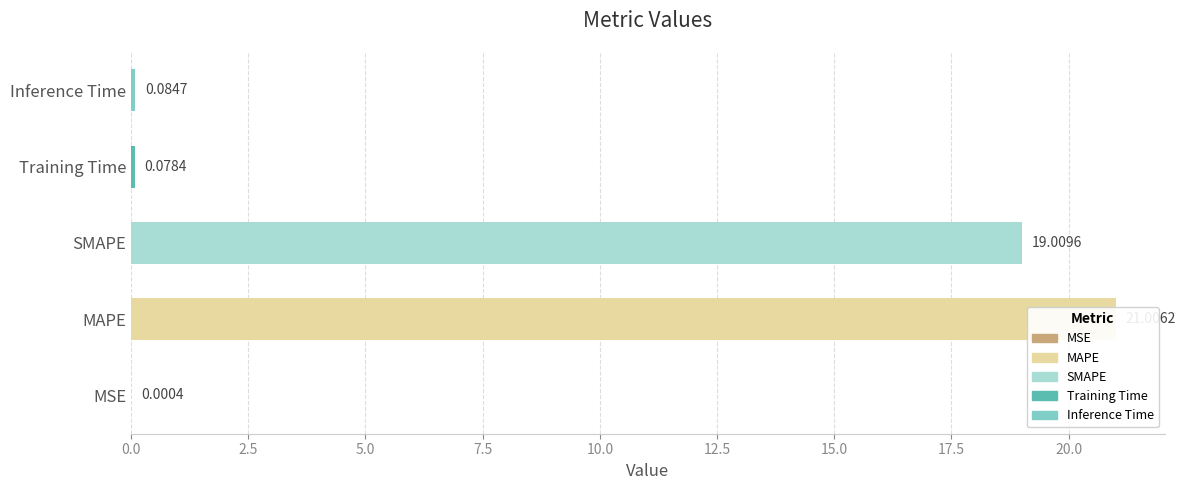

What is the average value?

8.0